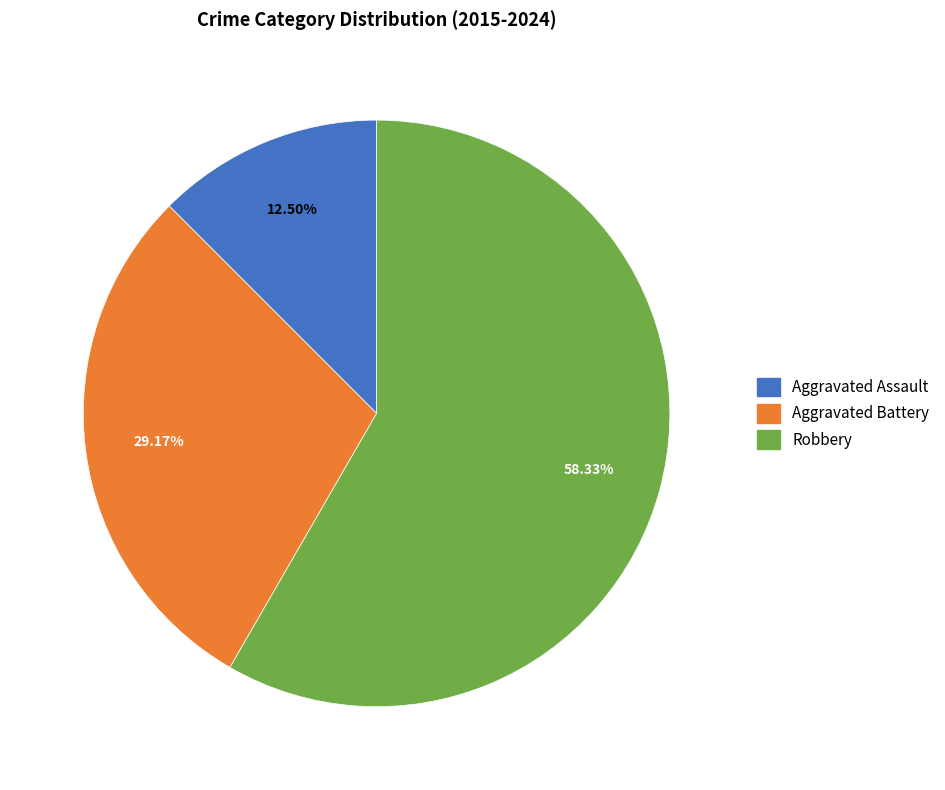

Count the number of slices in the pie.

3